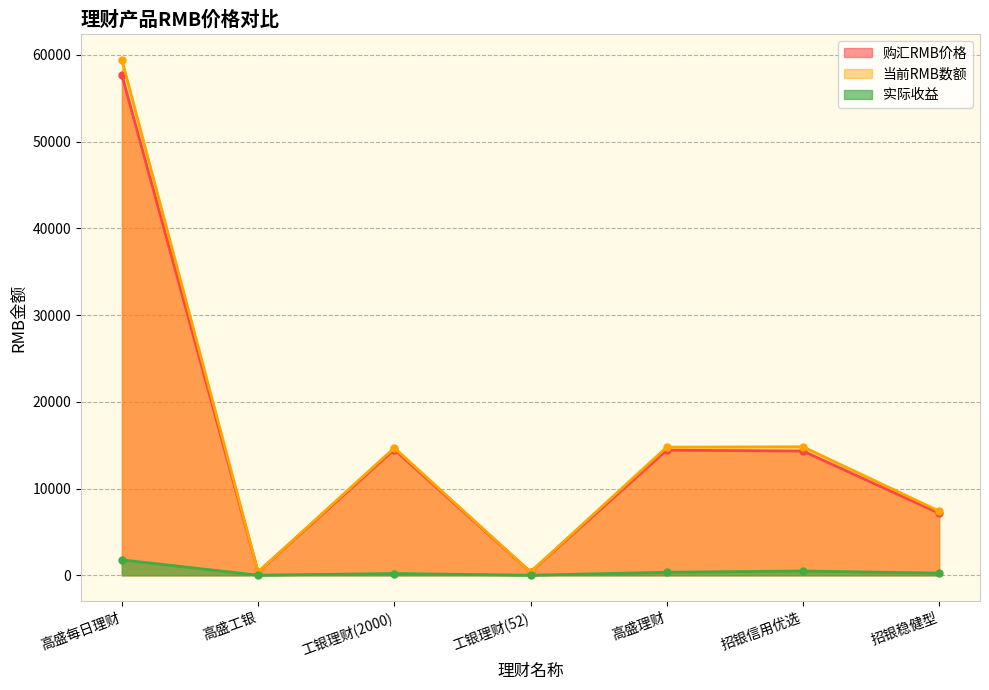

True or false: 购汇RMB价格 has a value of 14492.0 at 工银理财(2000).

True